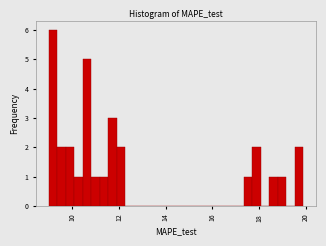

Read against the x-axis, roughly where is the centre of the tallest bar?

9.2